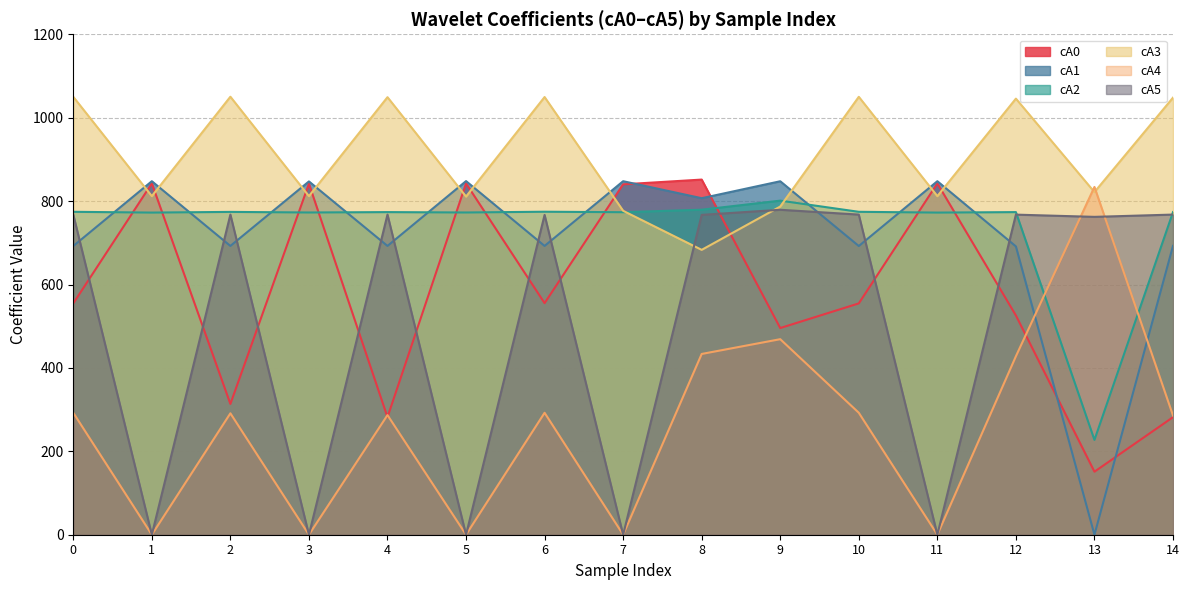

Reading right to left, extract all data points from this chart.

cA0: 14=281.8	13=151.1	12=525.8	11=842.5	10=554.7	9=495.6	8=851.6	7=840.2	6=555.3	5=842.5	4=281.9	3=841.6	2=313.6	1=842.5	0=554.7
cA1: 14=692.7	13=0.0	12=691.3	11=847.7	10=692.3	9=847.6	8=806.9	7=847.7	6=692.5	5=848.0	4=692.5	3=847.2	2=692.5	1=847.7	0=692.3
cA2: 14=773.6	13=227.3	12=773.6	11=772.5	10=774.3	9=801.1	8=779.4	7=773.3	6=774.5	5=772.7	4=773.6	3=772.7	2=774.1	1=772.5	0=774.3
cA3: 14=1048.1	13=821.6	12=1045.7	11=811.9	10=1050.1	9=786.9	8=683.1	7=776.7	6=1049.5	5=810.9	4=1049.2	3=811.9	2=1050.3	1=811.9	0=1050.1
cA4: 14=285.9	13=834.0	12=427.9	11=0.0	10=292.4	9=468.9	8=433.5	7=0.0	6=292.4	5=0.0	4=286.8	3=0.0	2=291.2	1=0.0	0=292.4
cA5: 14=767.7	13=762.2	12=767.6	11=0.0	10=767.7	9=779.2	8=767.0	7=0.0	6=766.9	5=0.0	4=767.7	3=0.0	2=767.7	1=0.0	0=767.7